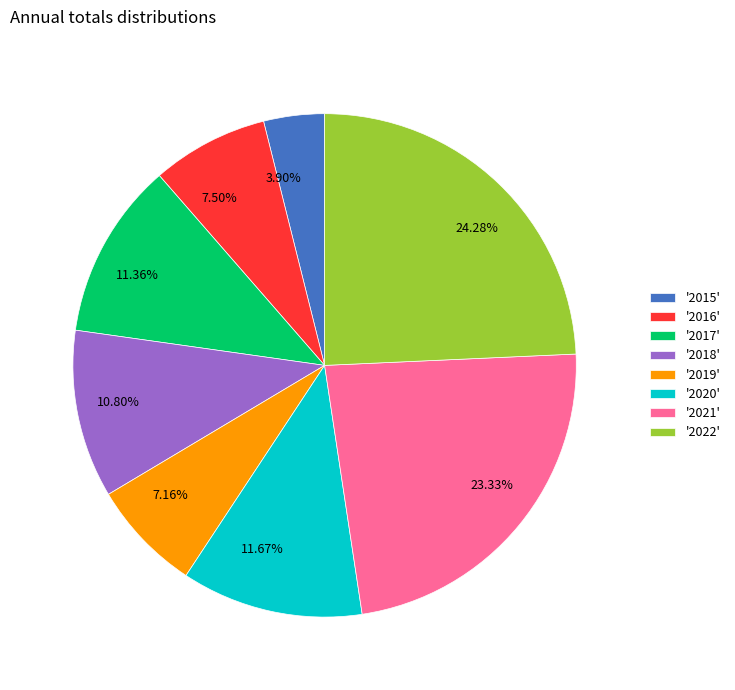

Approximately how many times larger is the value at 10.80% compared to 3.90%?

2.8